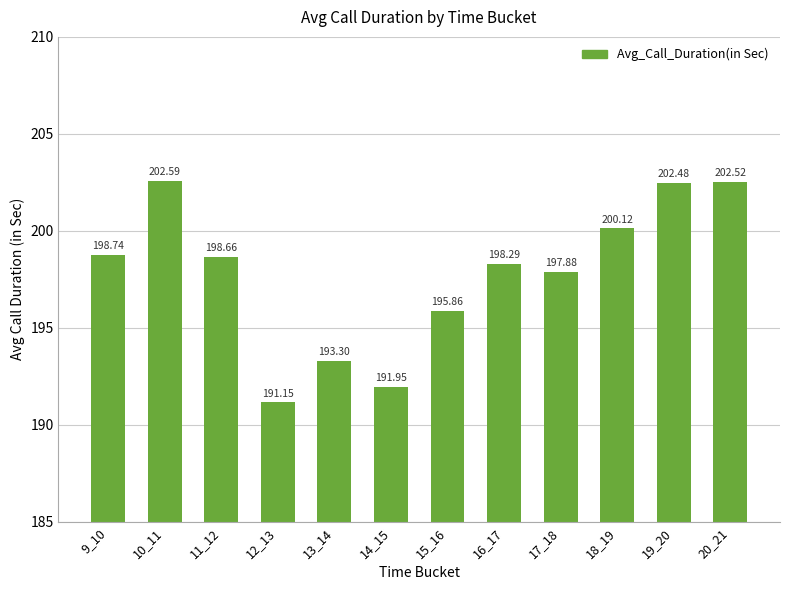

What is the change in value from 14_15 to 17_18?

+5.9